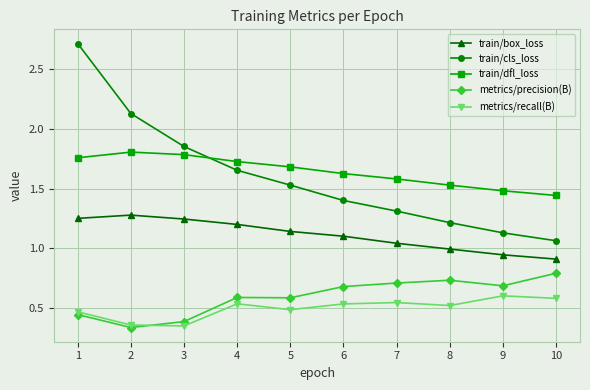

Which series has the largest total across all categories?

train/dfl_loss